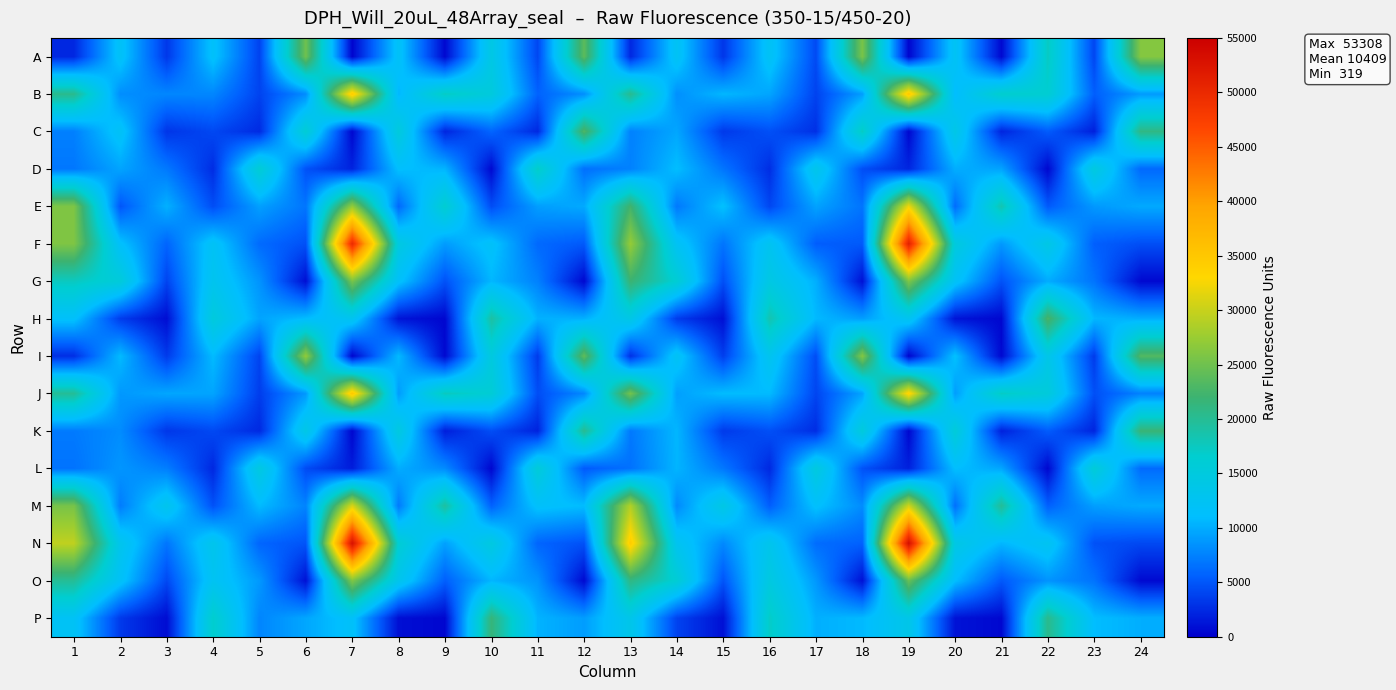

What is the difference between the highest and lowest values at 1?

27218